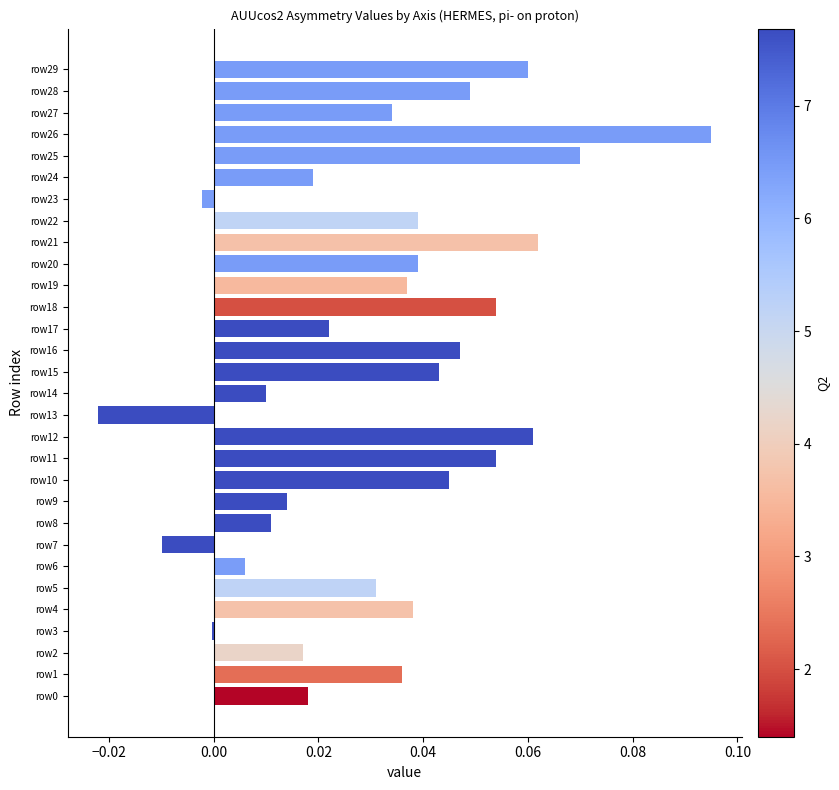

Which category has the highest value across all series?

row26